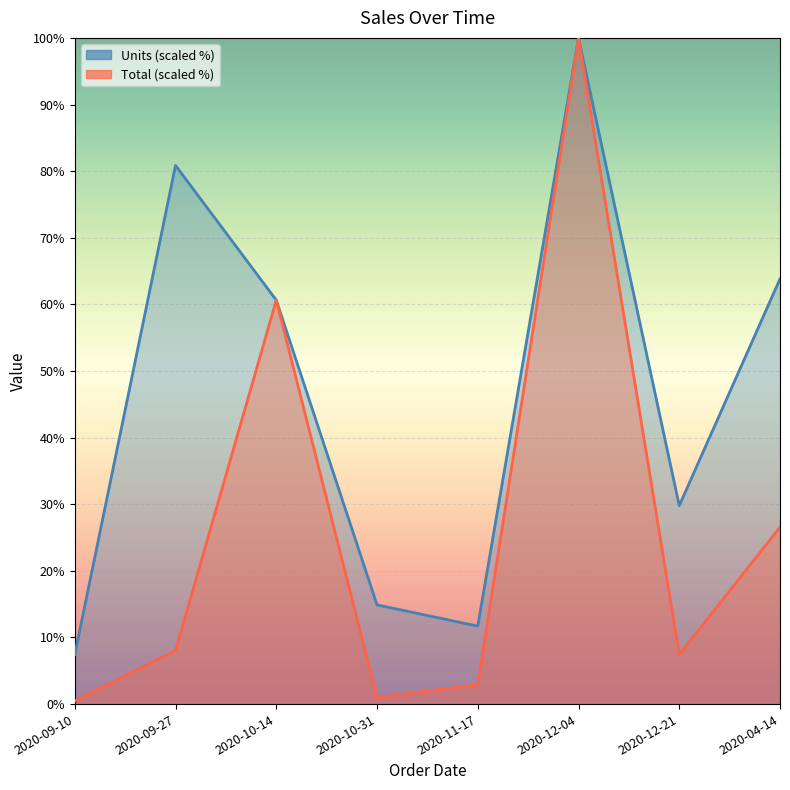

Reading left to right, what are all the values shown in this chart?

Units: 2020-09-10=7.4	2020-09-27=80.9	2020-10-14=60.6	2020-10-31=14.9	2020-11-17=11.7	2020-12-04=100.0	2020-12-21=29.8	2020-04-14=63.8
Total: 2020-09-10=0.5	2020-09-27=8.0	2020-10-14=60.6	2020-10-31=1.0	2020-11-17=2.9	2020-12-04=100.0	2020-12-21=7.4	2020-04-14=26.6